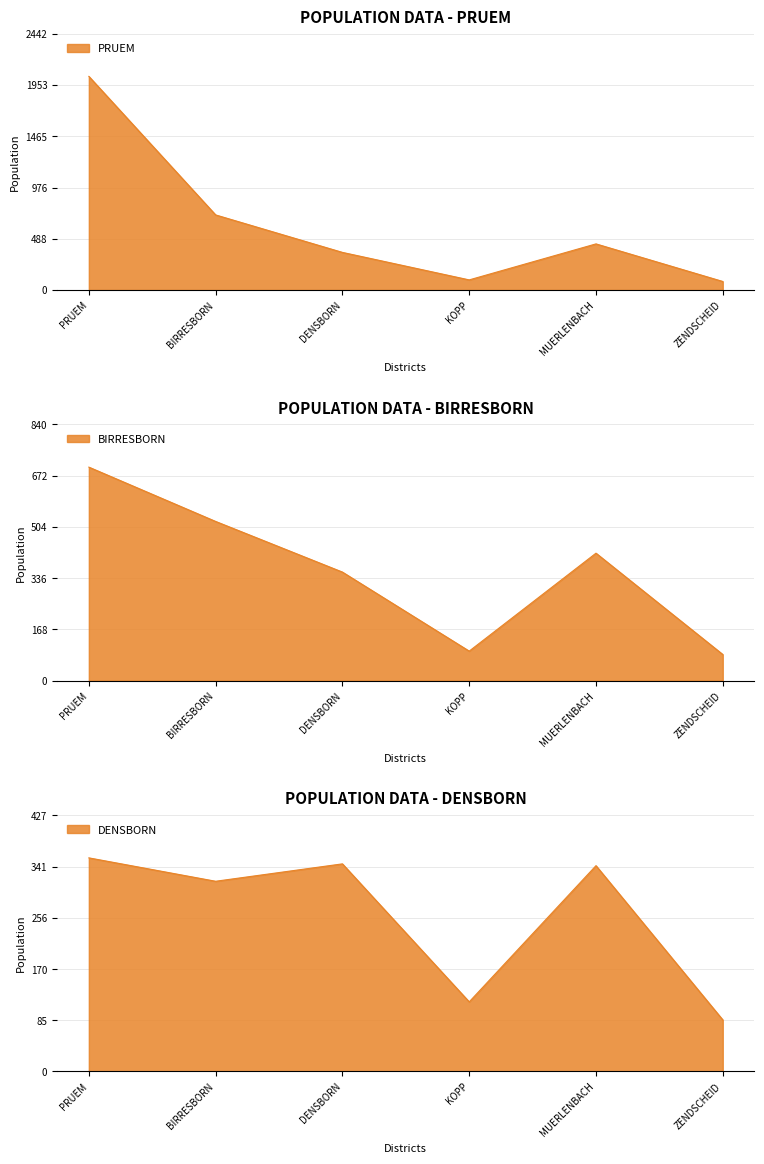

True or false: DENSBORN has more than 0 points higher than both neighbors.

True